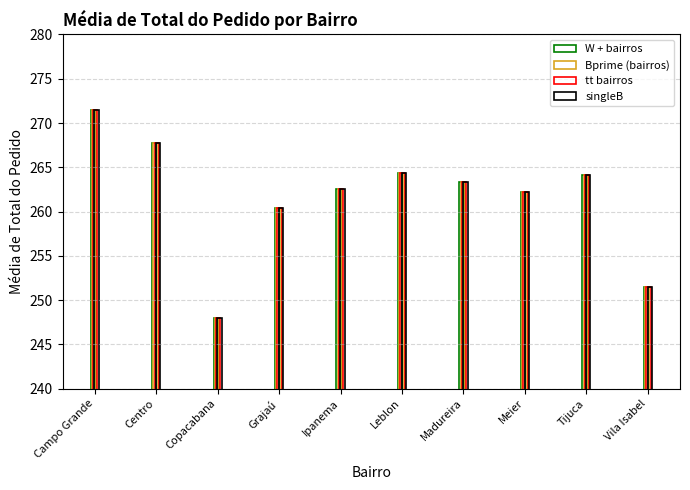

What is the minimum value shown in the chart?

248.0